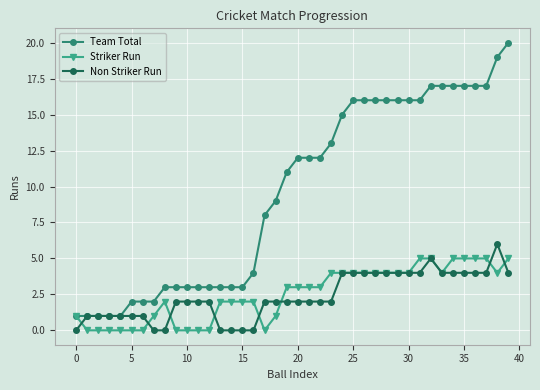

What is the maximum value shown in the chart?

20